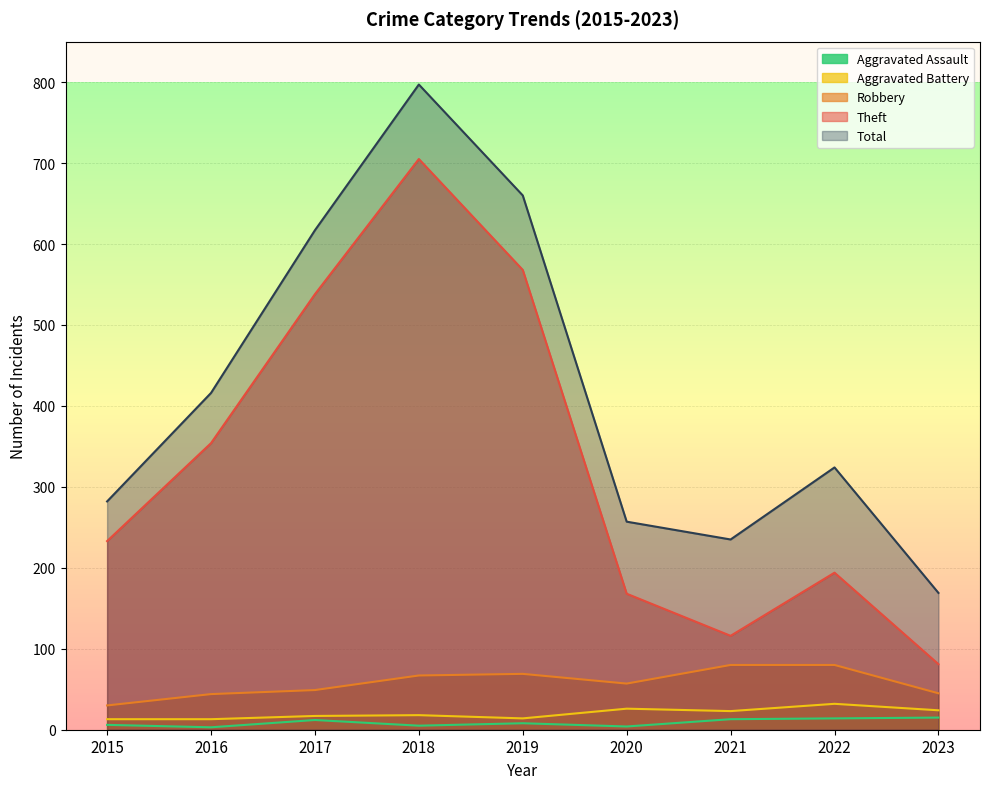

Which category has the lowest value across all series?

2016